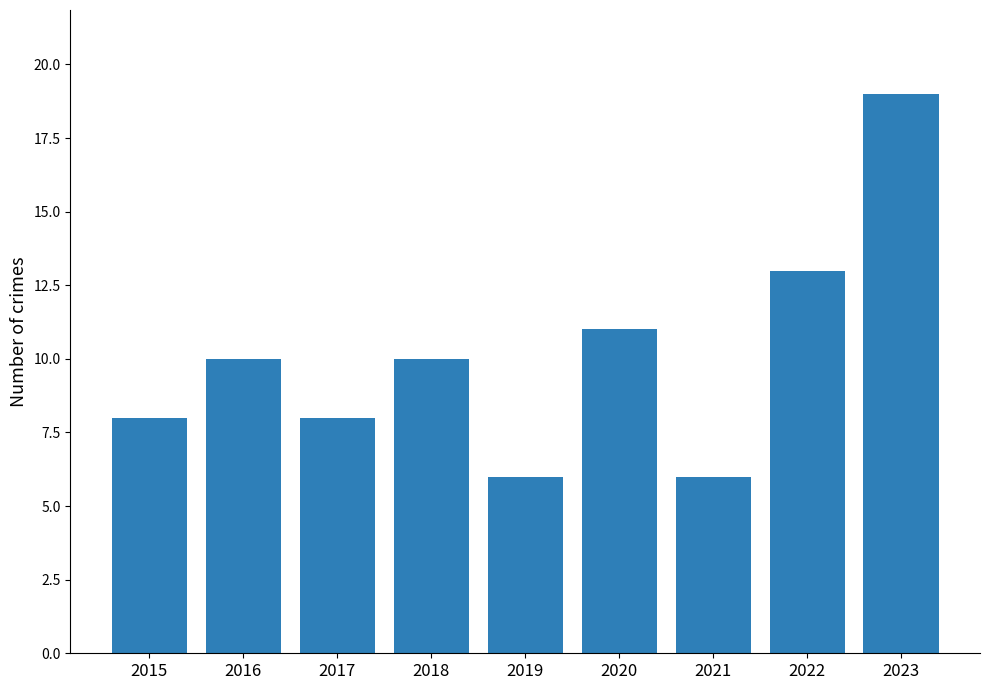

What is the greatest value displayed?

19